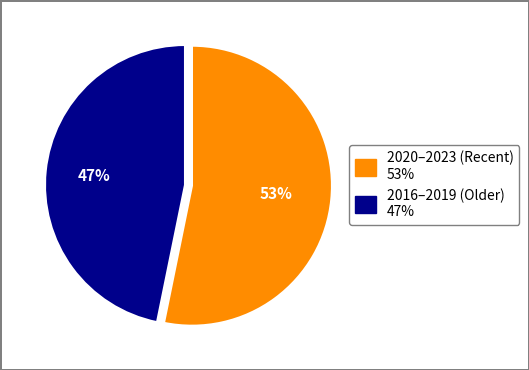

Is there any slice that represents more than half of the pie?

Yes